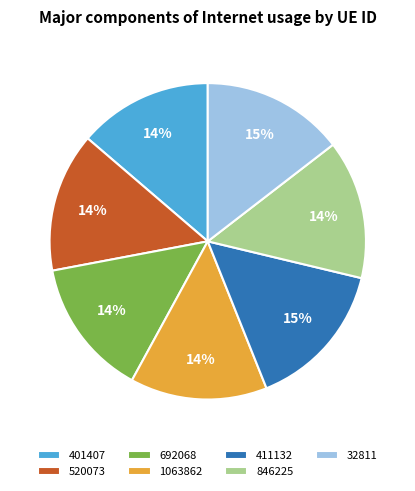

Combined, do 1063862 and 411132 account for over 50%?

No